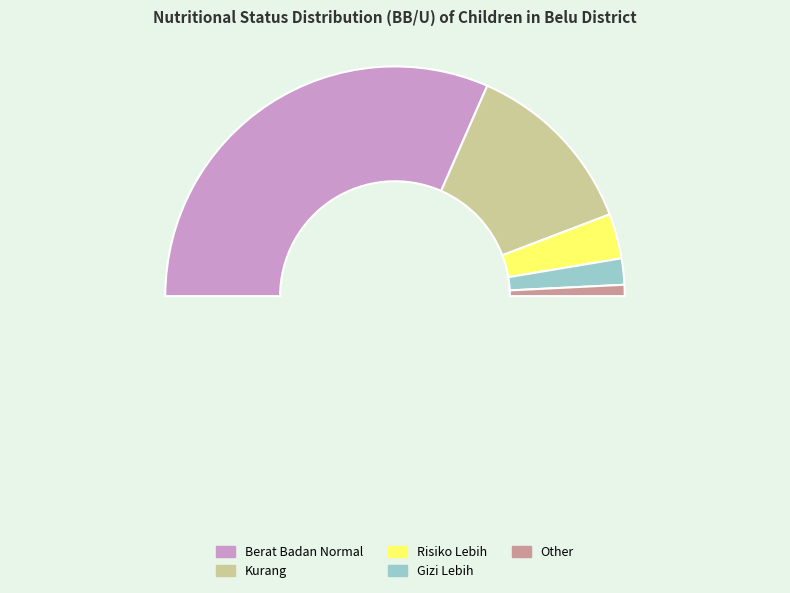

What is the change in value from Risiko Lebih to Gizi Lebih?

-5